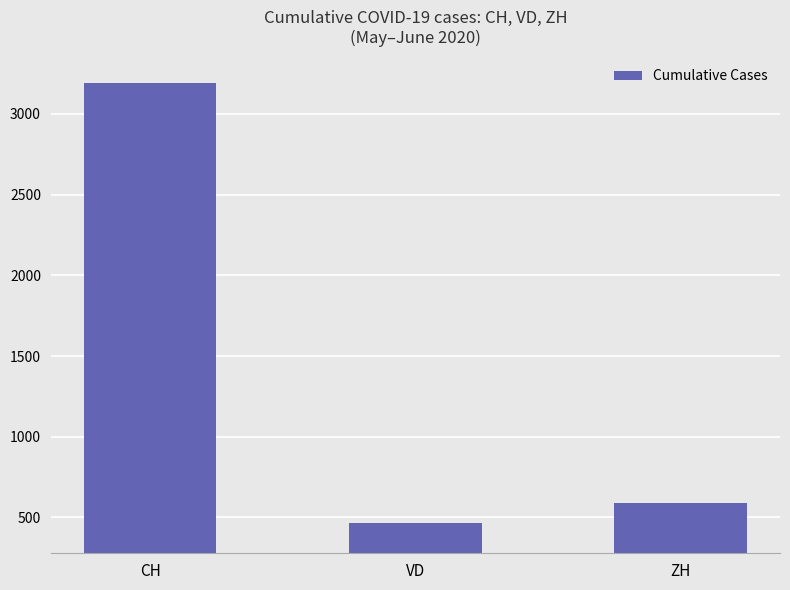

What is the approximate value at VD?

463